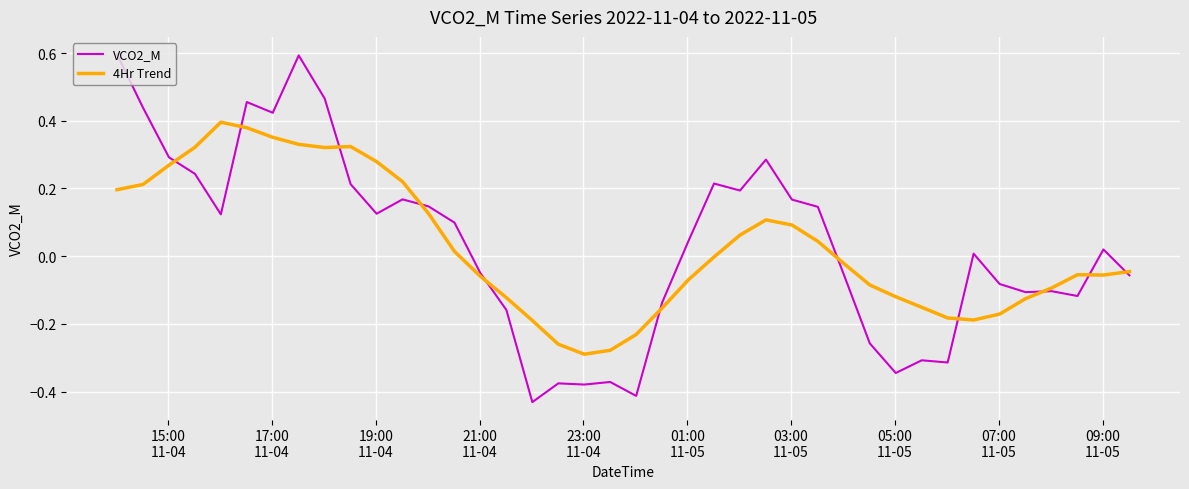

How many lines are shown in the chart?

2